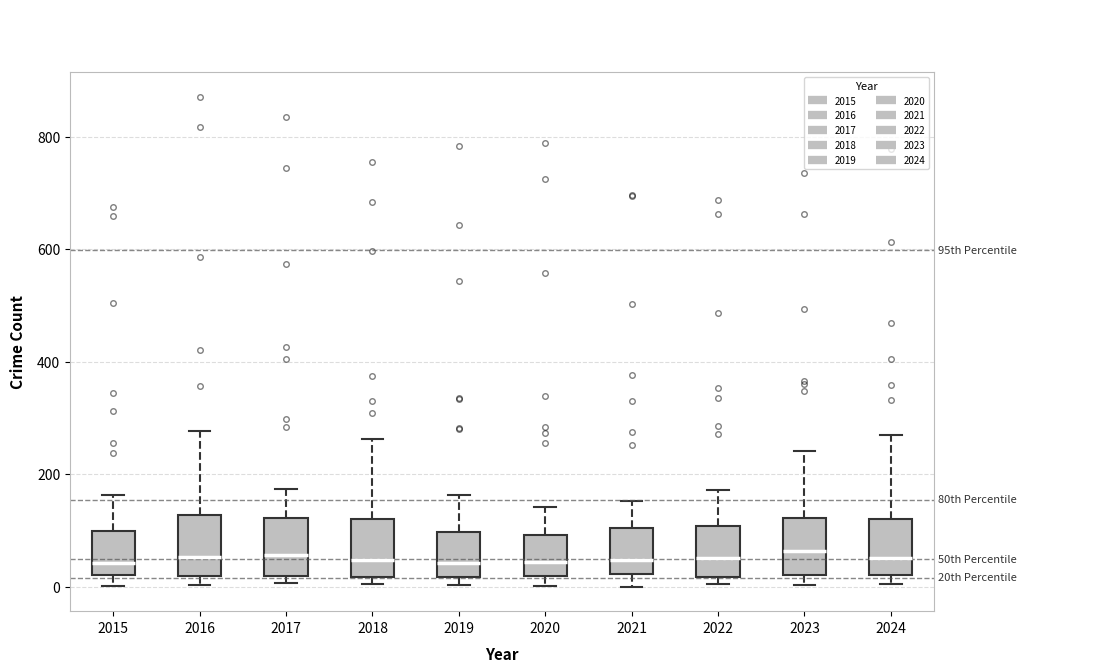

Where is the lower edge of the box at x = 2021 on the y-axis? The values are not printed on the chart, so give them approximately, as read against the axis.

20